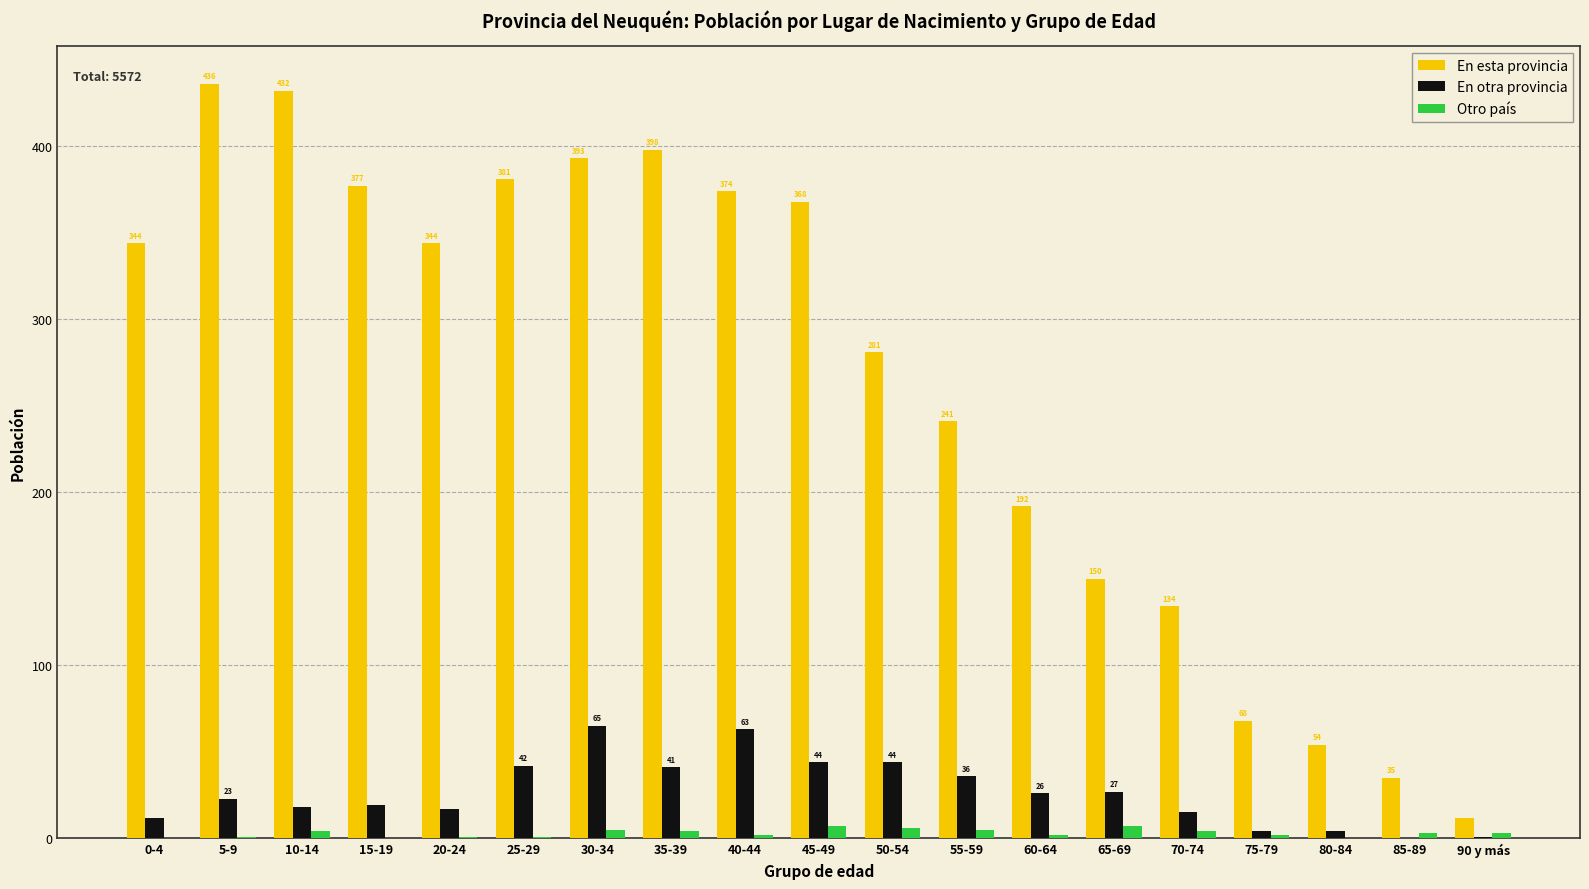

Is it true that En otra provincia equals 17 at 20-24?

True